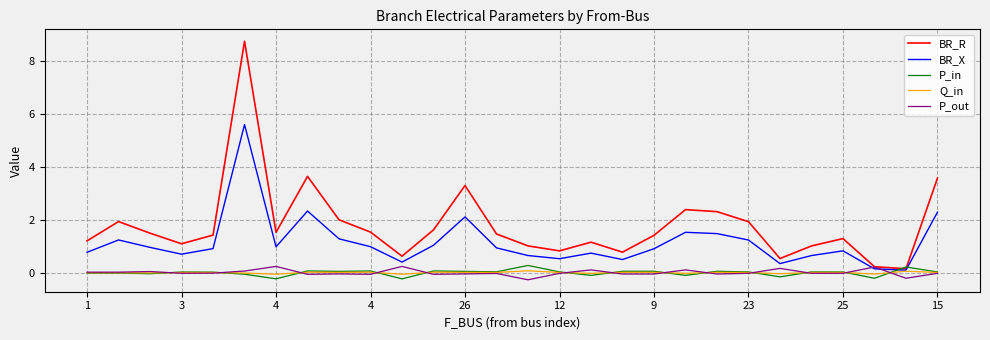

True or false: Q_in has more than 0 interior local peaks.

True